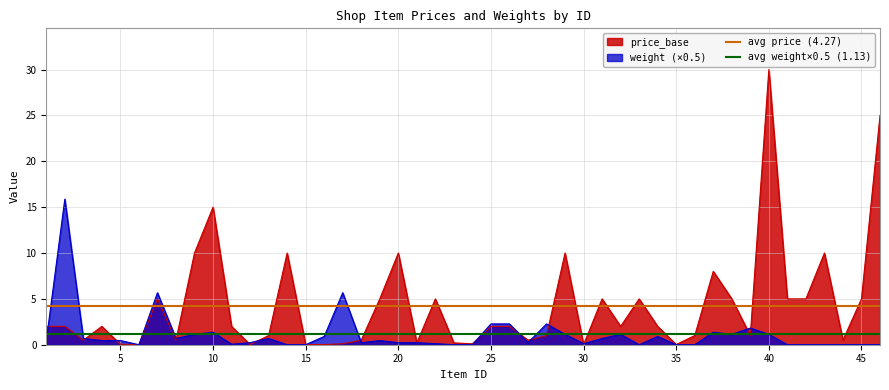

The value of avg price (4.27) at 0 is 6.8. True or false?

False